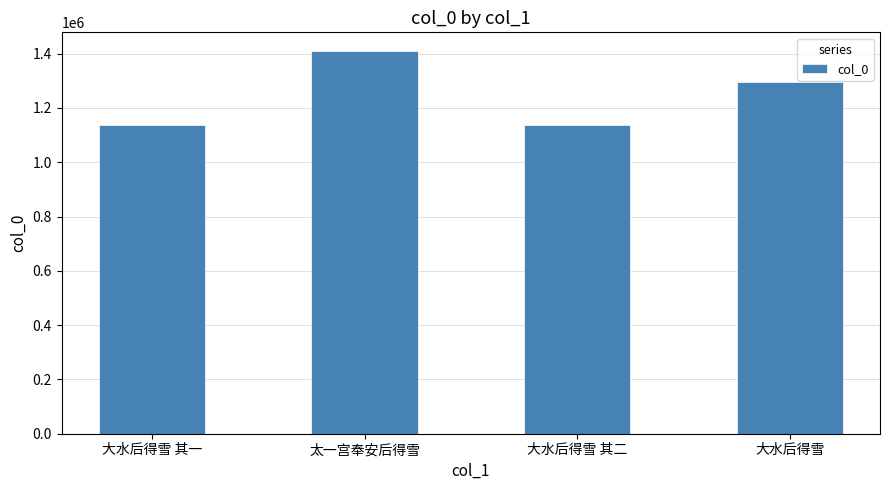

What is the greatest value displayed?

1407962